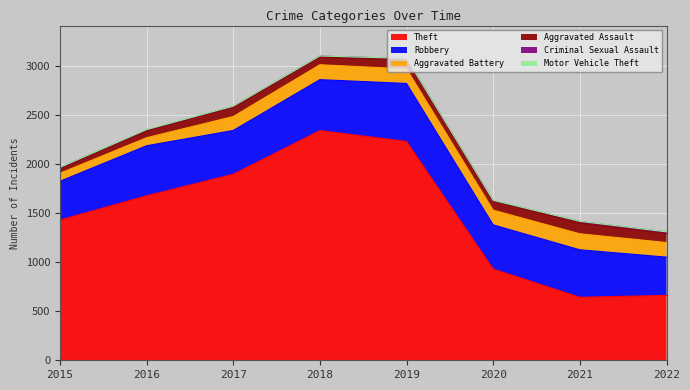

True or false: Motor Vehicle Theft and Criminal Sexual Assault intersect in this chart.

False